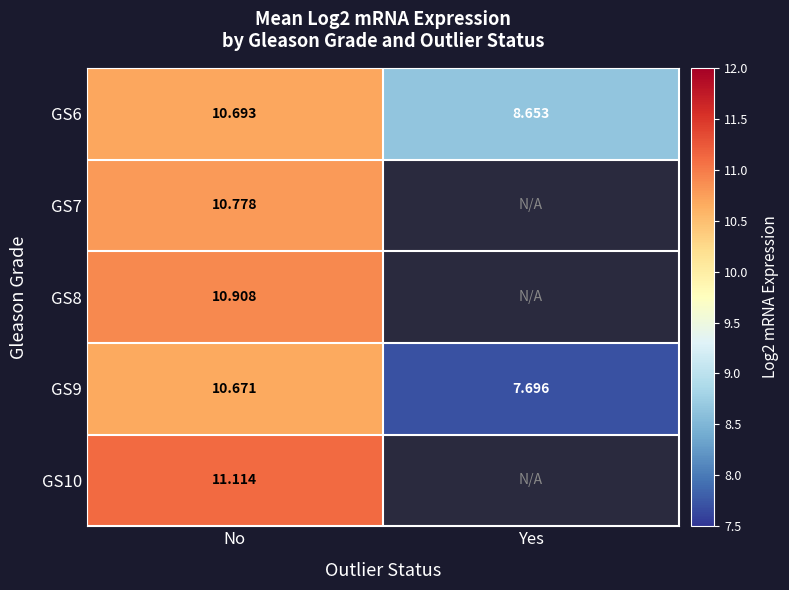

Rank the categories by GS9 value from lowest to highest.

Yes, No